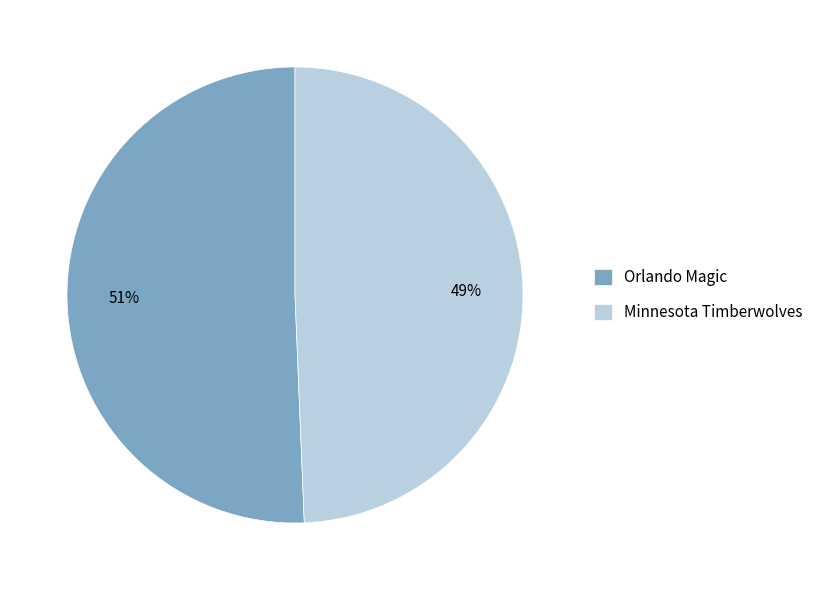

Which slice represents more than half of the pie?

Orlando Magic